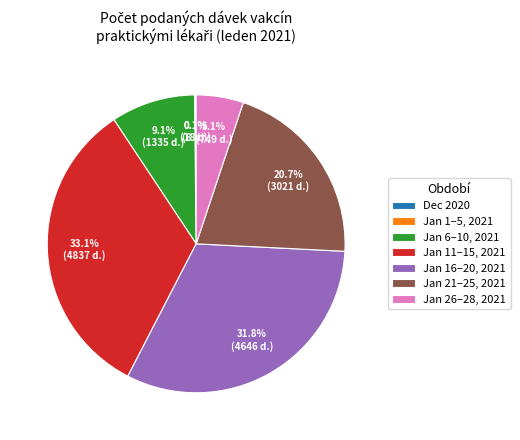

Is the sum of Jan 21–25, 2021 and Jan 11–15, 2021 greater than half?

Yes